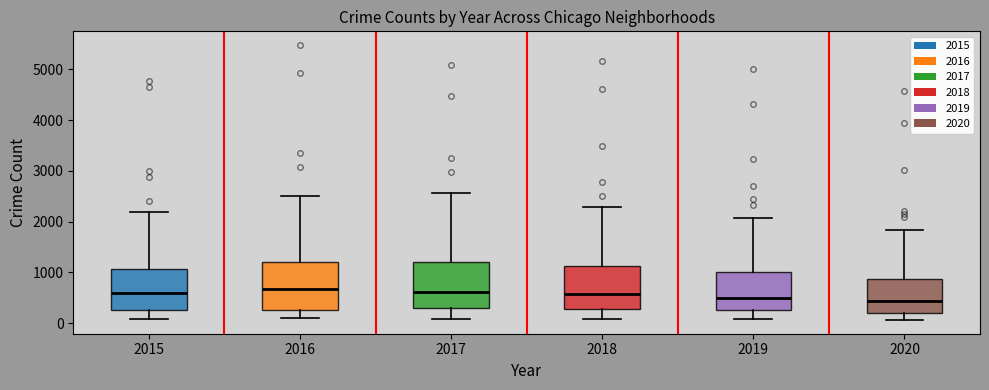

Where does the lower whisker of the box at x = 2020 end on the y-axis? The values are not printed on the chart, so give them approximately, as read against the axis.

100